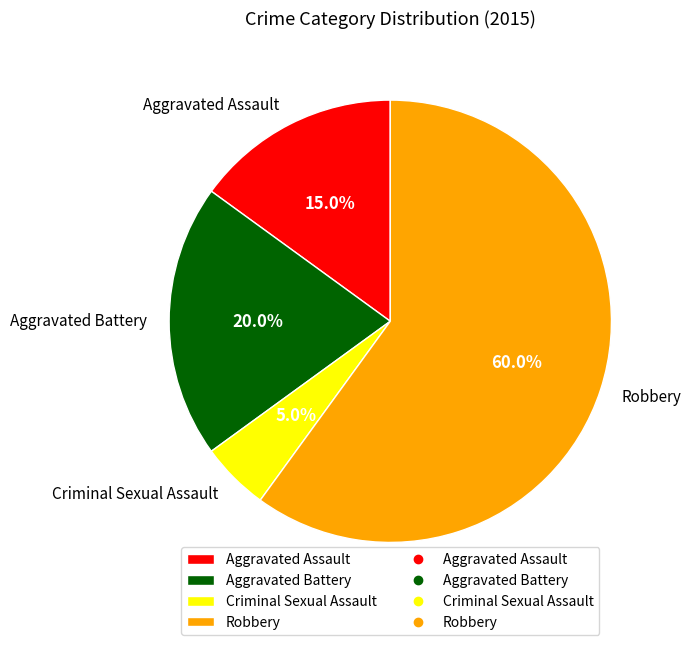

Which category has the smallest portion of the pie?

Criminal Sexual Assault